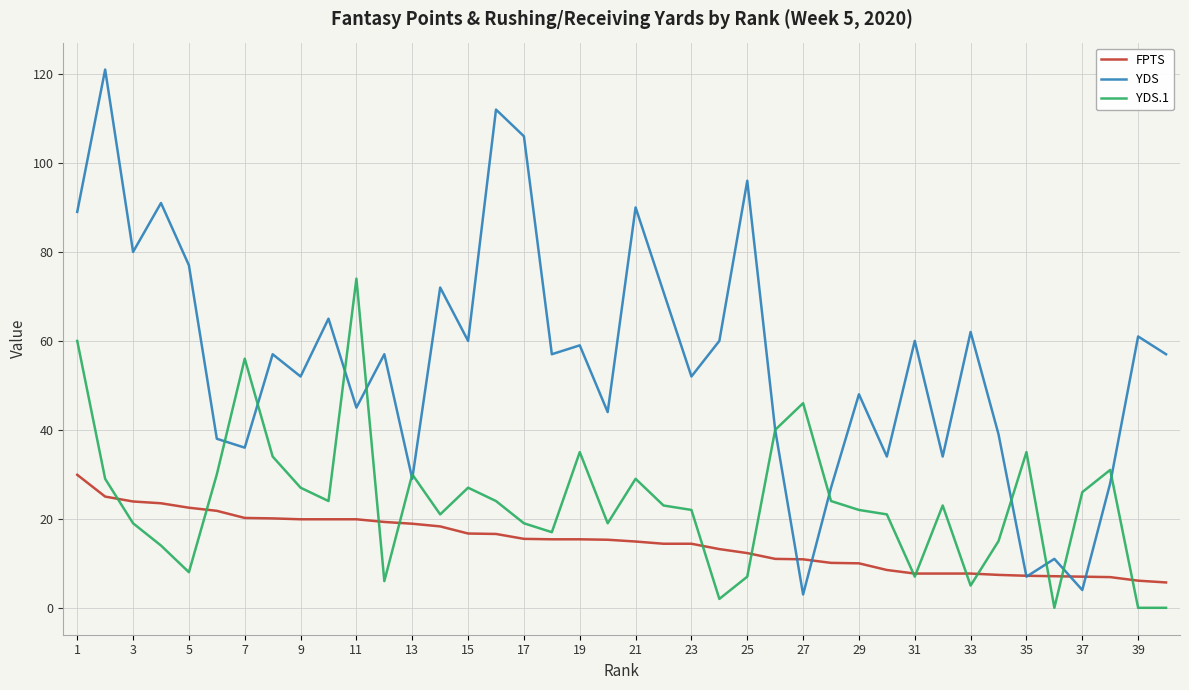

Rank the series by their maximum value, from lowest to highest.

FPTS, YDS.1, YDS